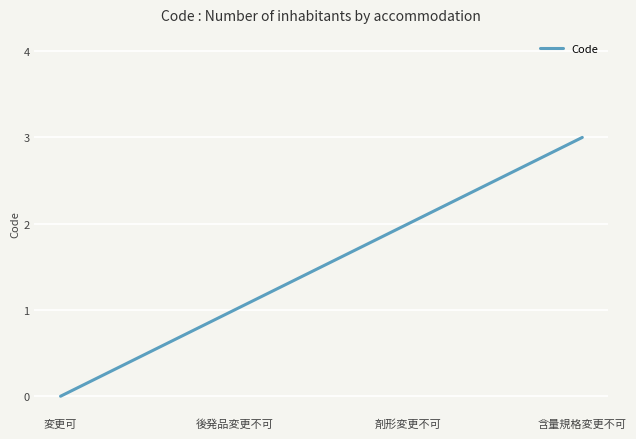

Count the number of categories in the chart.

4